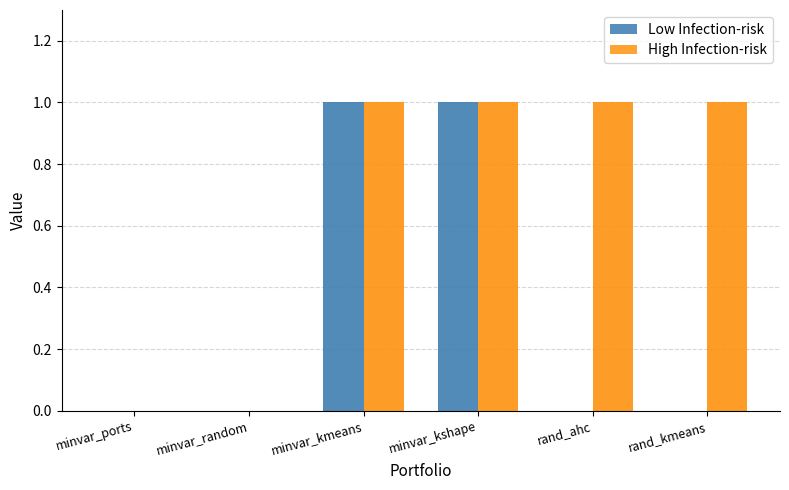

What is the difference between the maximum and minimum values in the Low Infection-risk series?

1.0